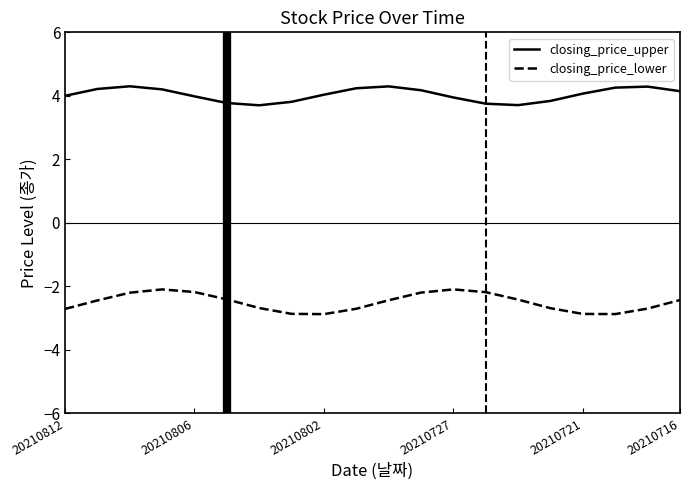

Which series has the largest total across all categories?

closing_price_upper